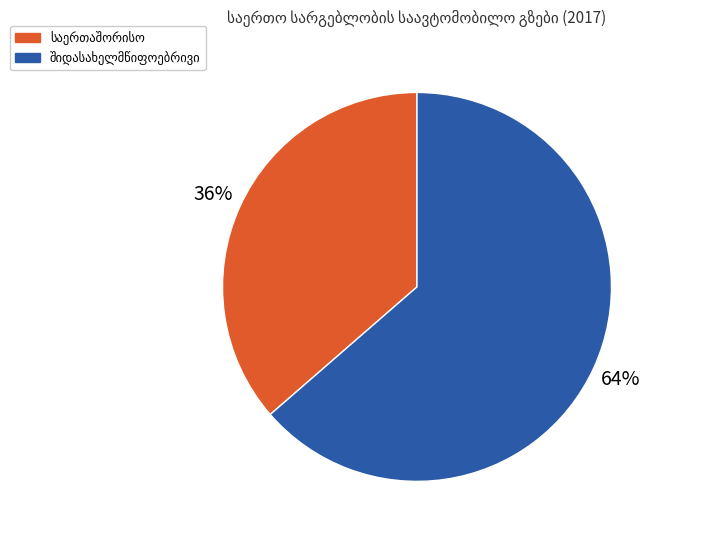

To the nearest percent, what is the average slice percentage?

50%